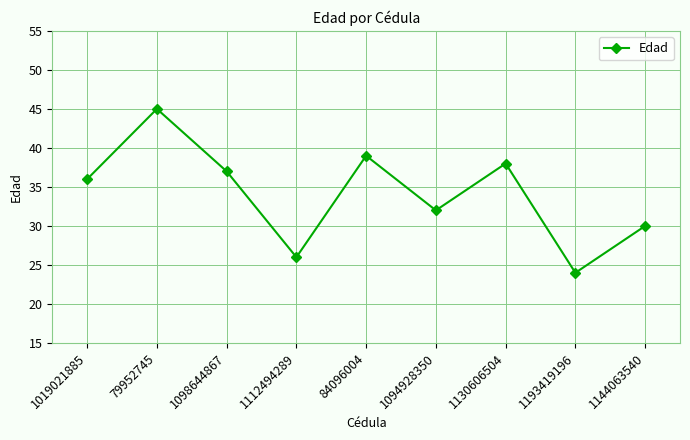

Reading right to left, transcribe all the data shown in this chart.

30	24	38	32	39	26	37	45	36